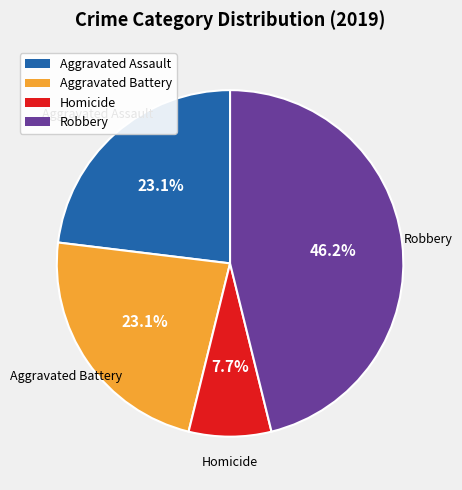

What percentage is the Aggravated Assault slice, to the nearest percent?

23%